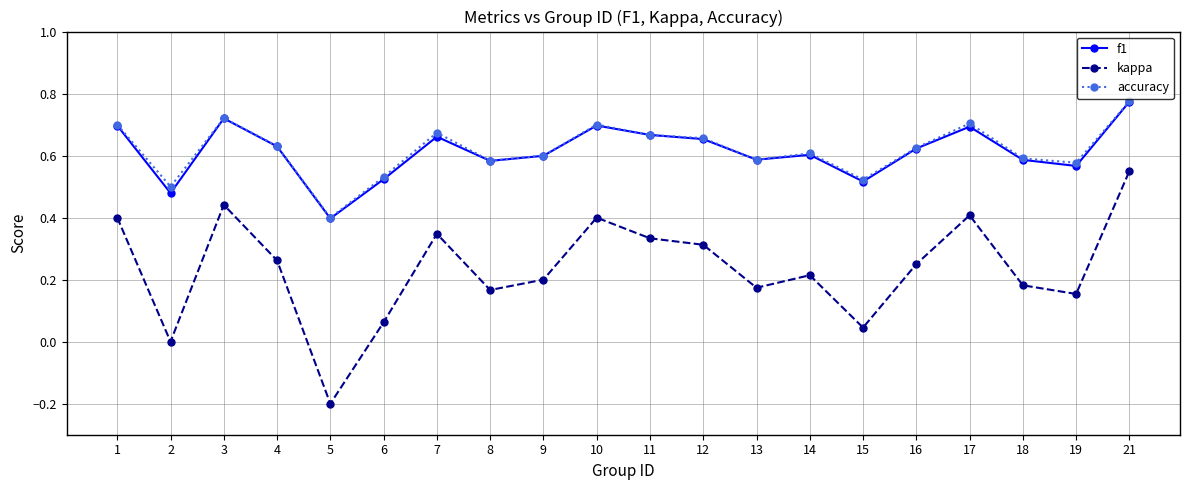

What is the minimum value shown in the chart?

-0.2